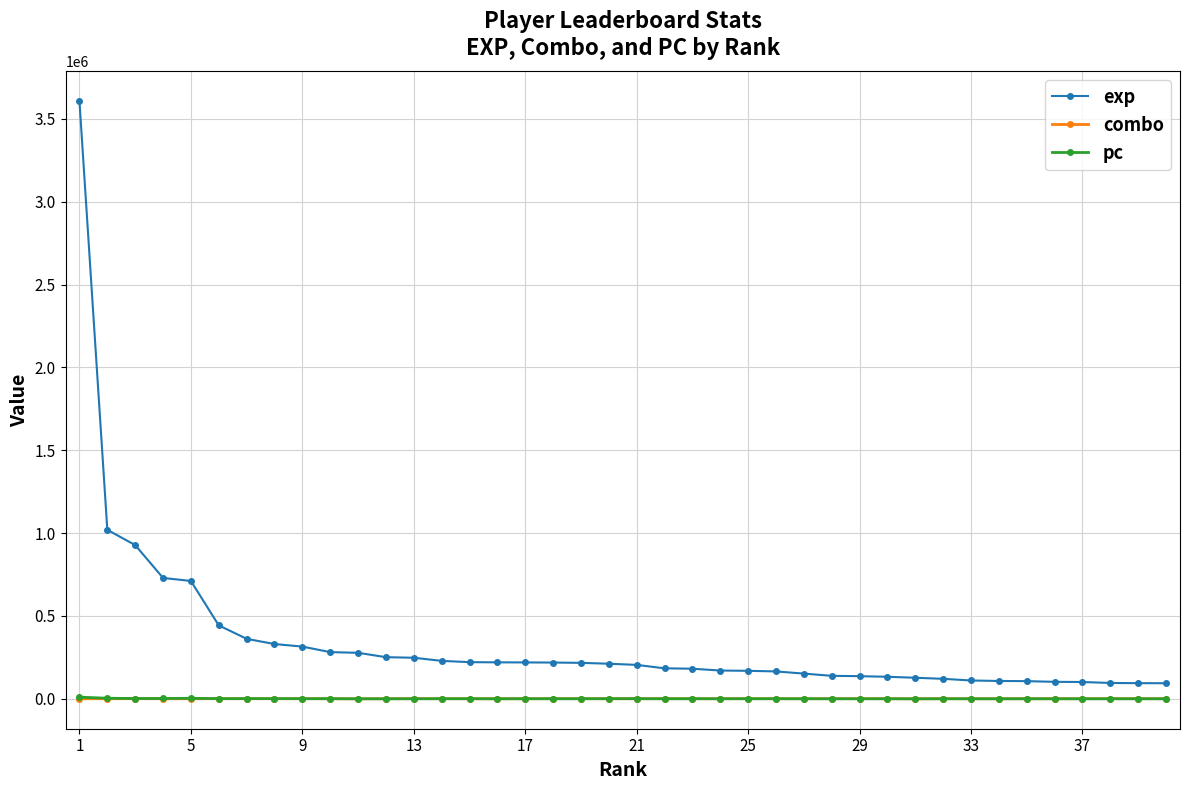

Which series has the widest spread of values?

exp